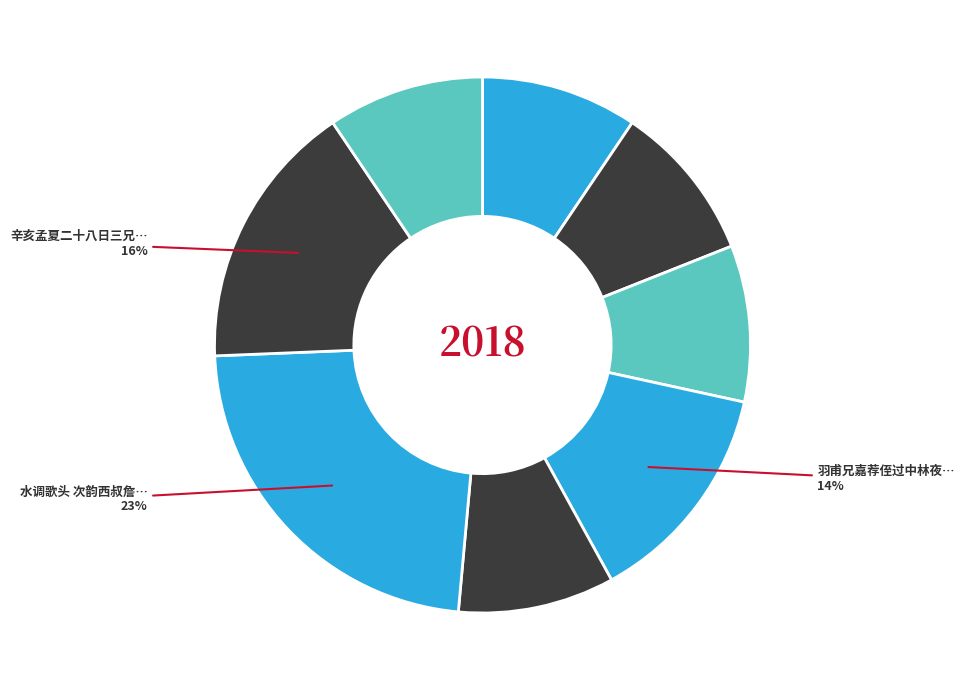

Which slice is the largest?

水调歌头 次韵西叔詹叔兄嘉甫弟惠 生日□词